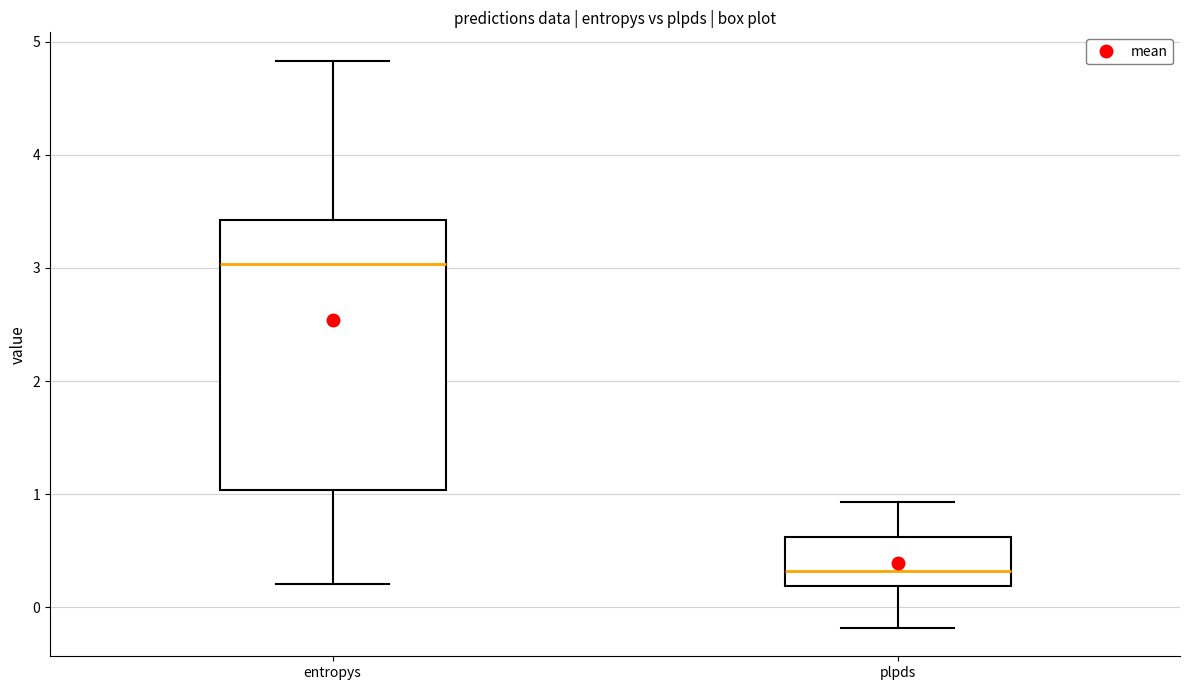

Where is the lower edge of the box for entropys on the y-axis? The values are not printed on the chart, so give them approximately, as read against the axis.

1.0